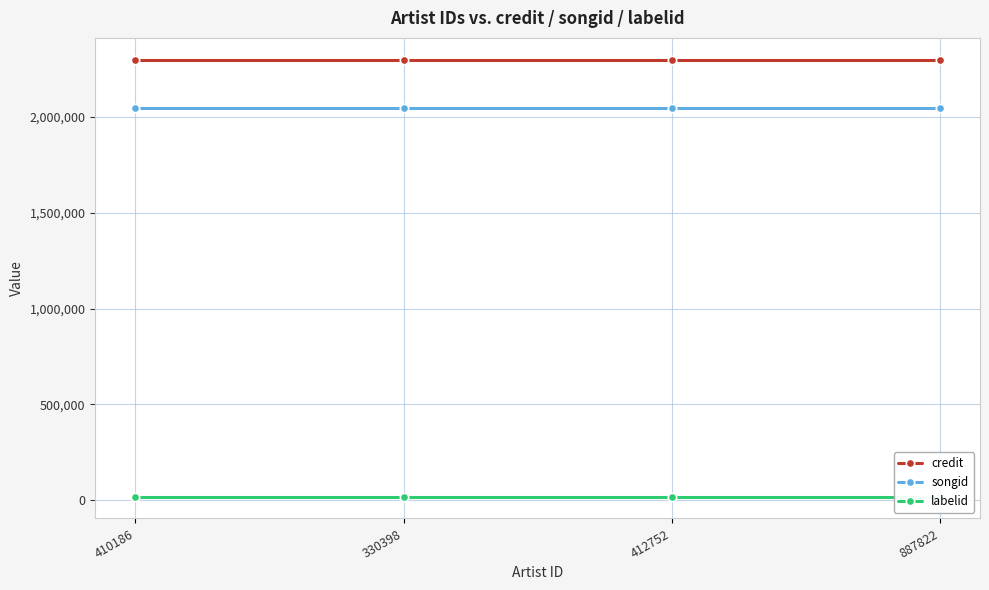

Does the chart have visible grid lines?

Yes